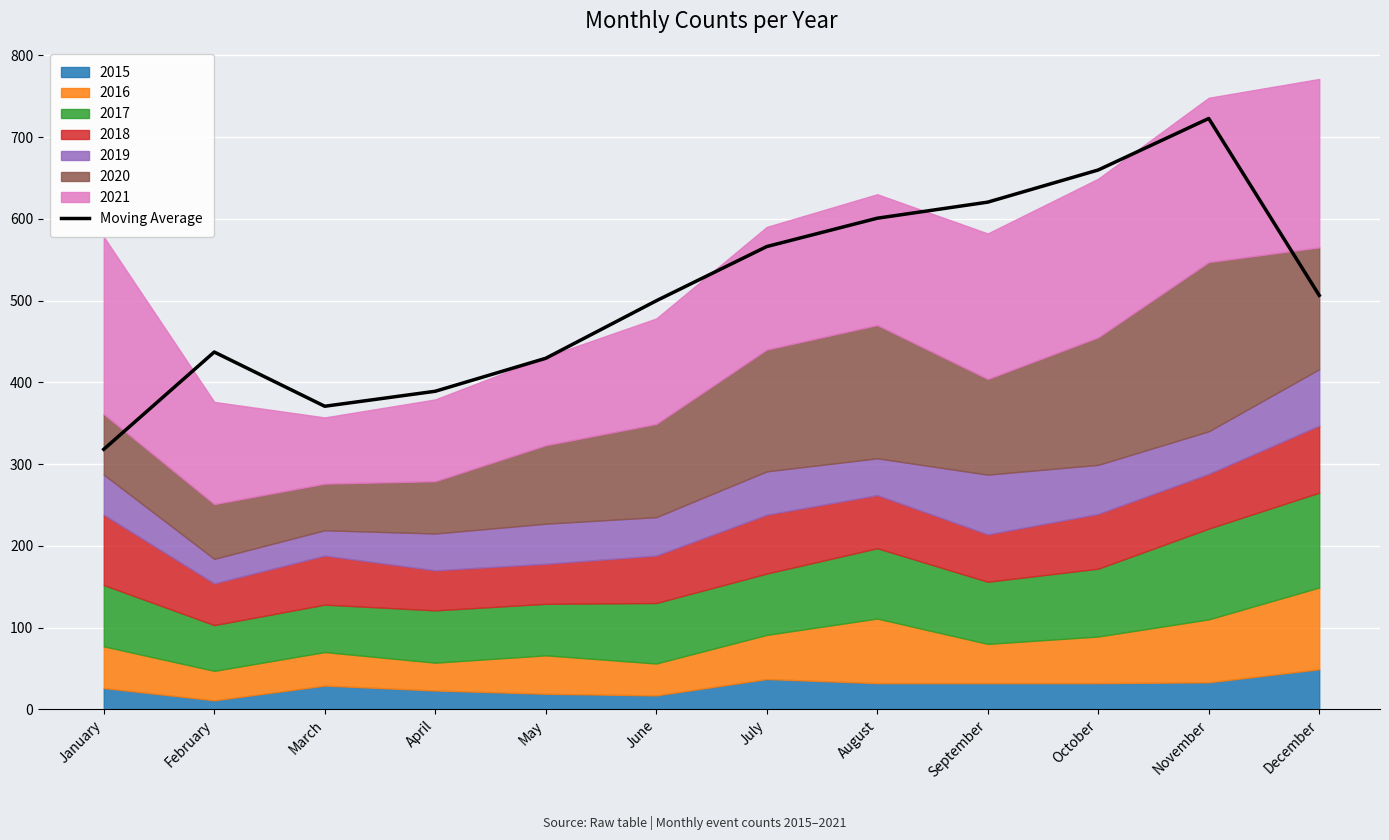

How many data points are above 506?

6